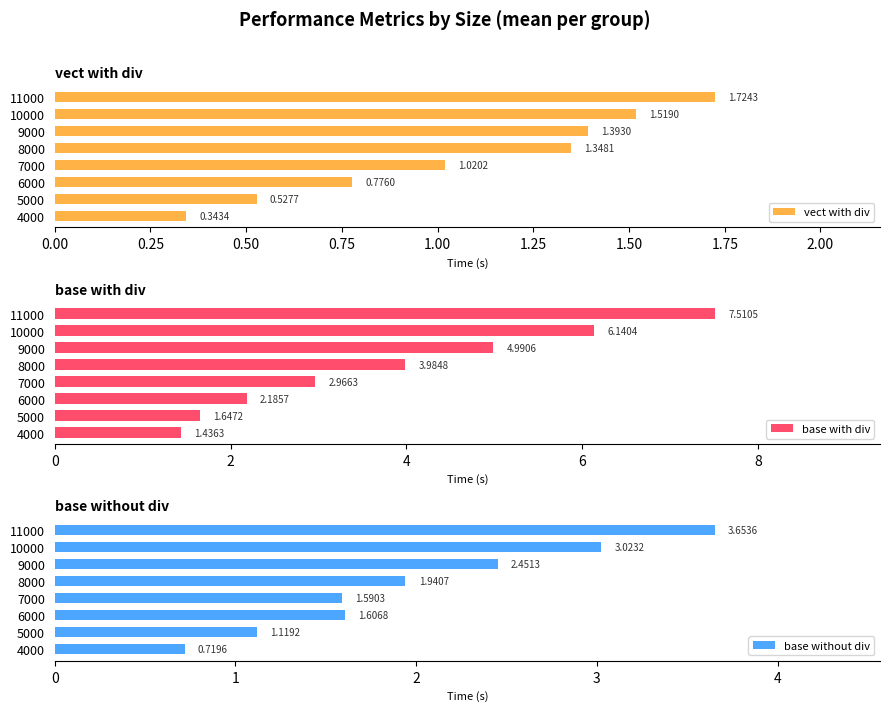

Is it true that base with div equals 5.0 at 9000?

True